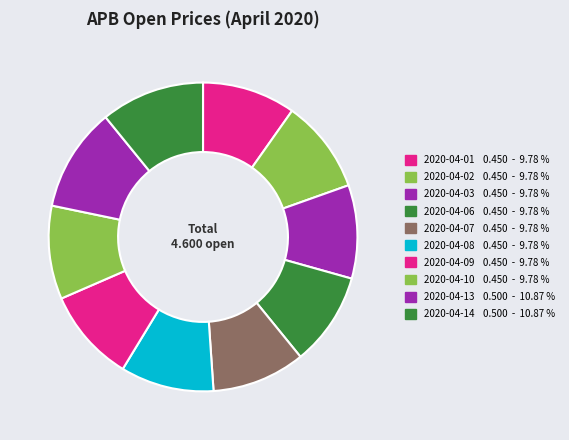

The 2020-04-09 slice represents 10% of the pie. True or false?

True